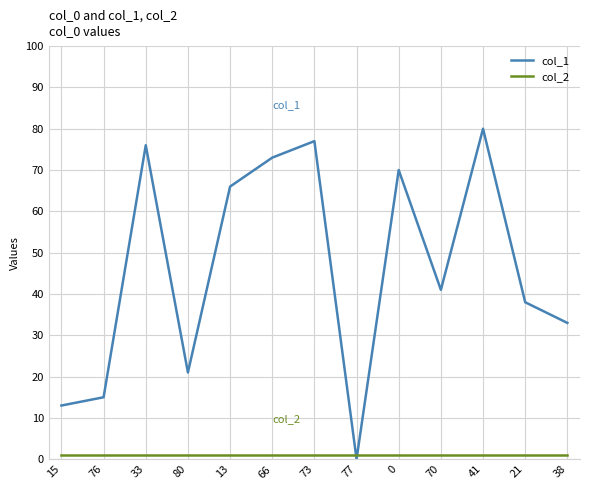

Which series has the largest range (max minus min)?

col_1